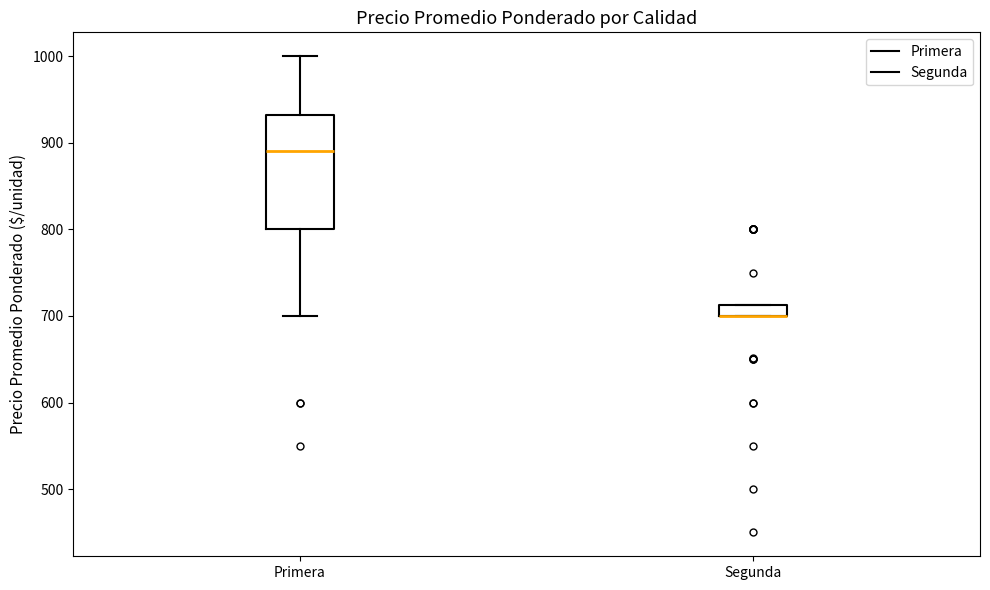

Where does the upper whisker of the box for Primera end on the y-axis? The values are not printed on the chart, so give them approximately, as read against the axis.

1000